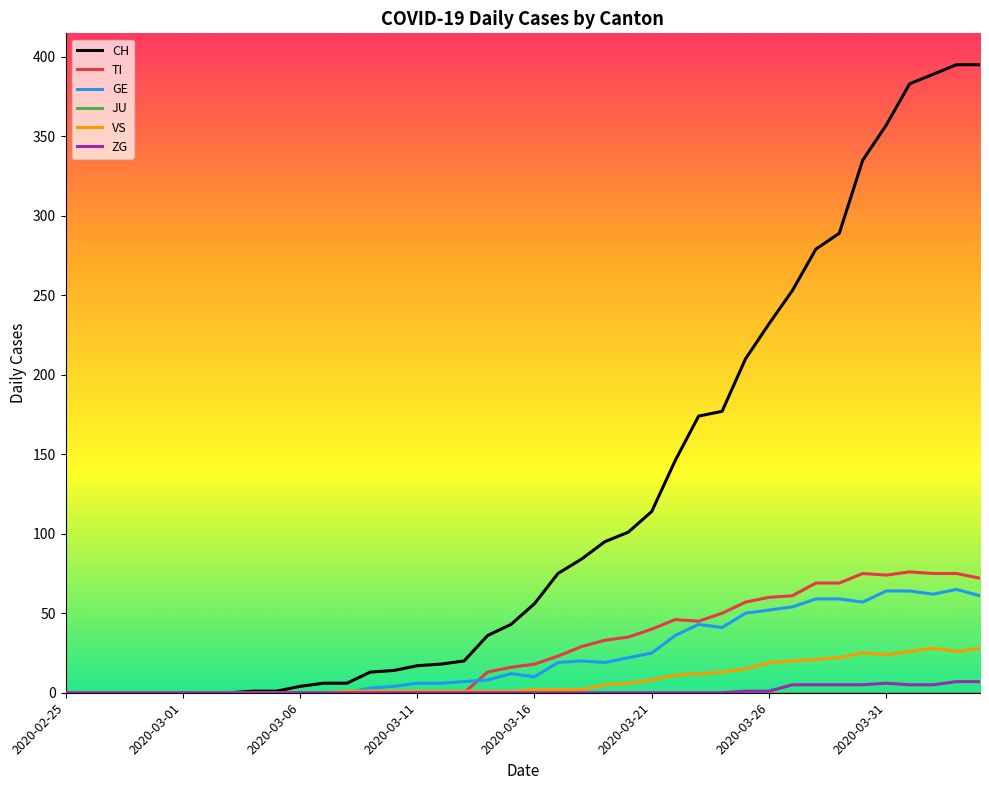

Does the chart display data point markers on the line(s)?

No